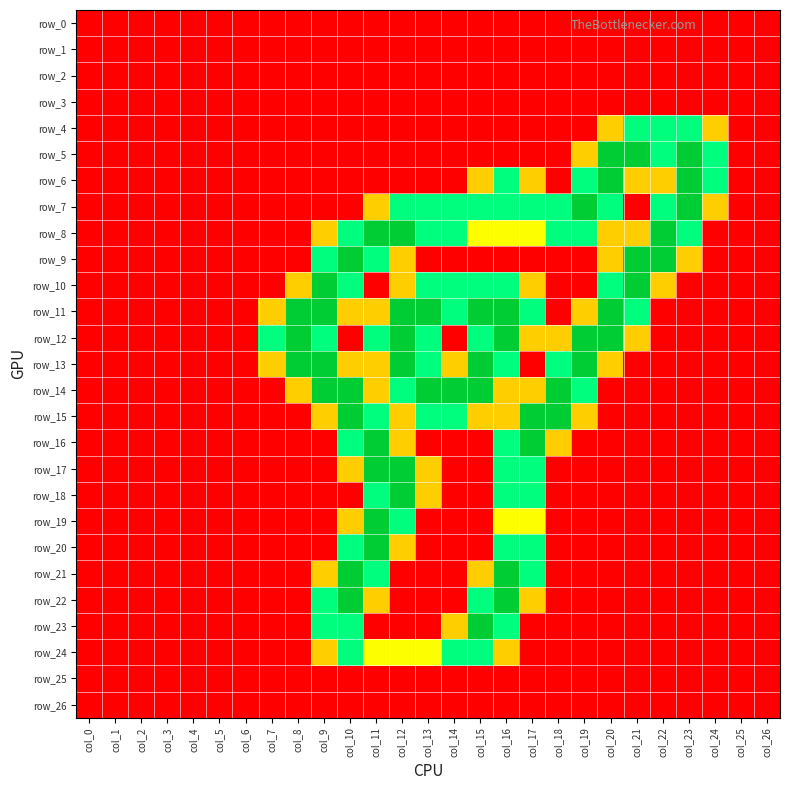

Rank the series by their maximum value, from highest to lowest.

row_5, row_6, row_7, row_8, row_9, row_10, row_11, row_12, row_13, row_14, row_15, row_16, row_17, row_18, row_19, row_20, row_21, row_22, row_23, row_4, row_24, row_0, row_1, row_2, row_3, row_25, row_26